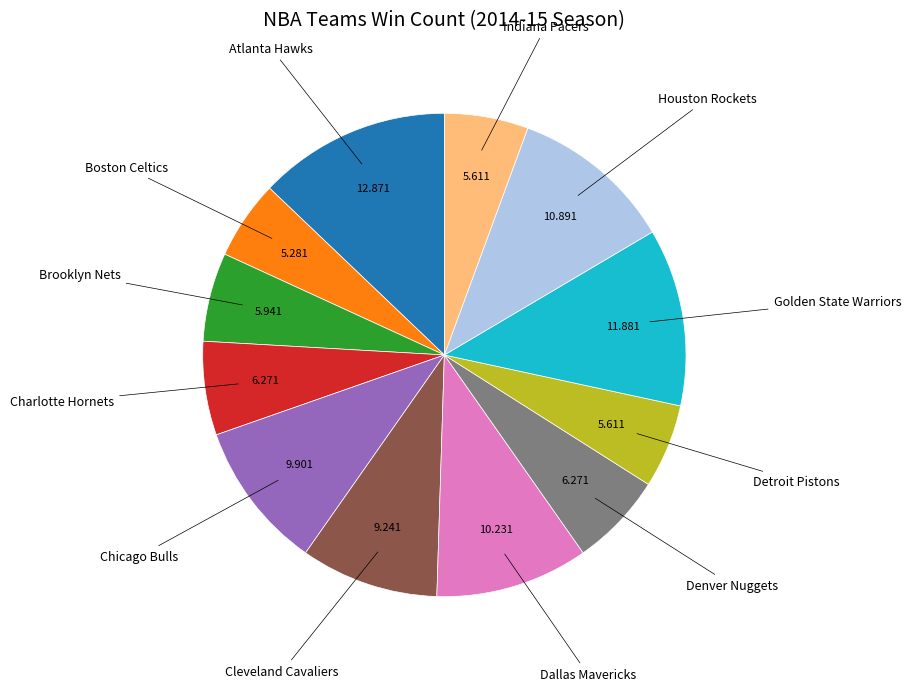

How many segments does this pie chart have?

12